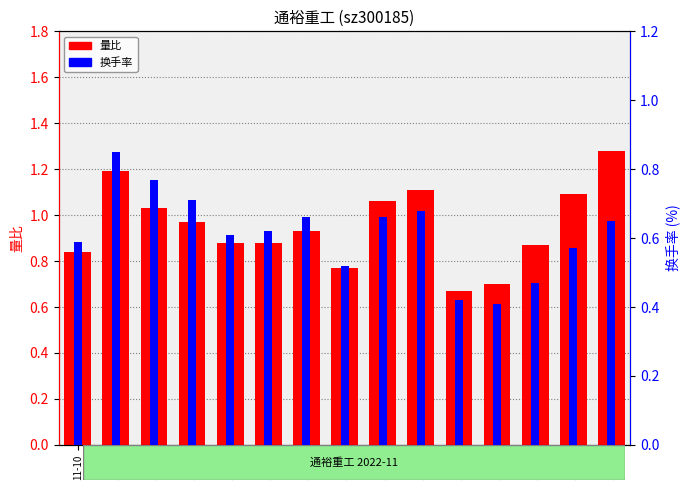

Are the bars horizontal?

No